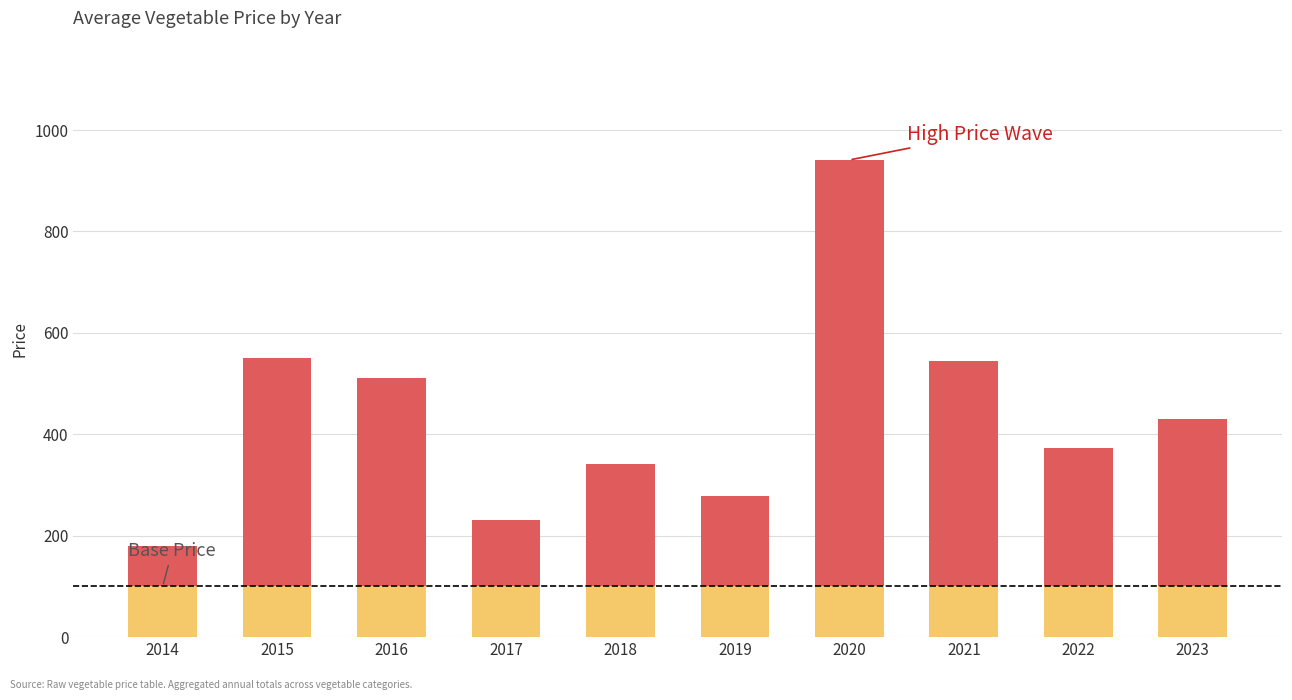

At which category is the sum across all series the highest?

2020